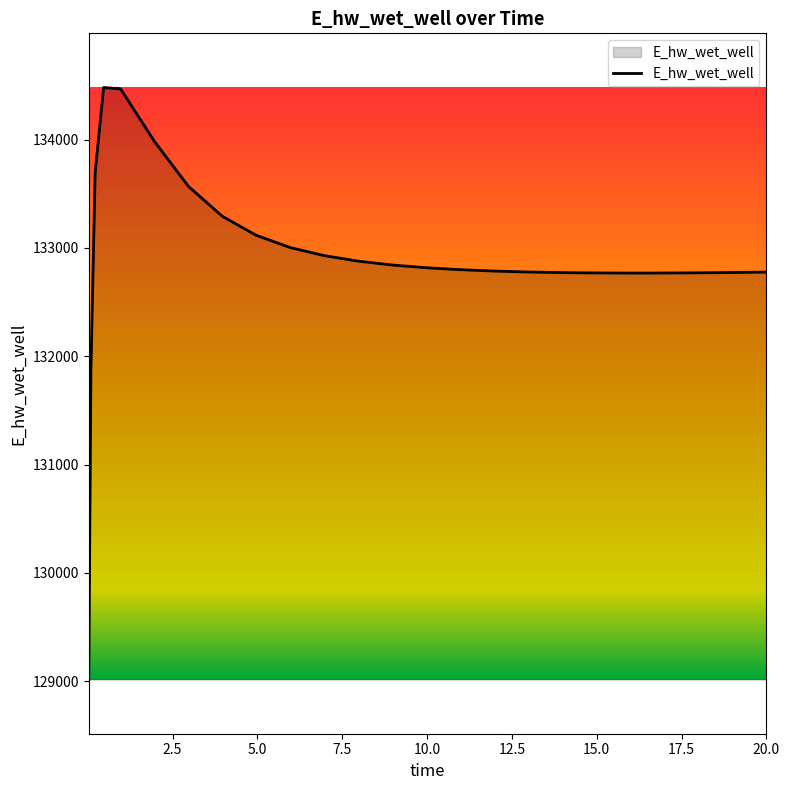

What is the maximum value shown in the chart?

134481.4